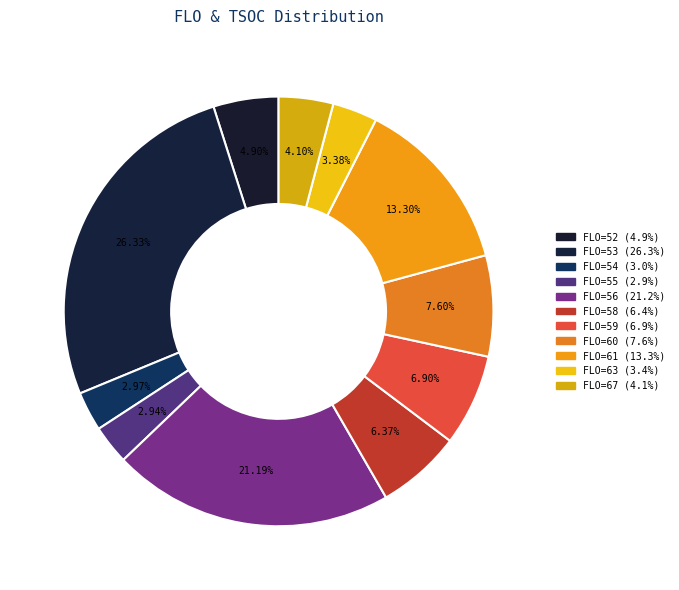

Is there any slice that represents more than half of the pie?

No